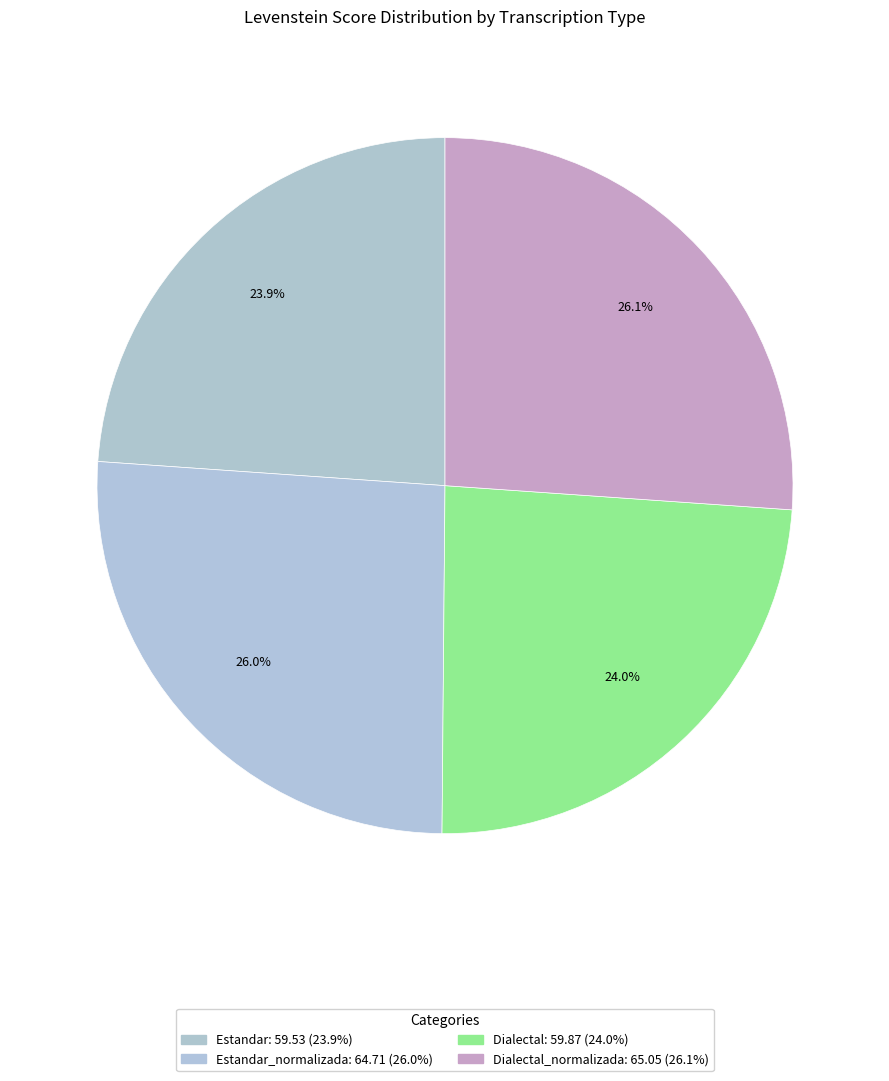

To the nearest percent, what is the difference between the largest and smallest slice percentages?

2%